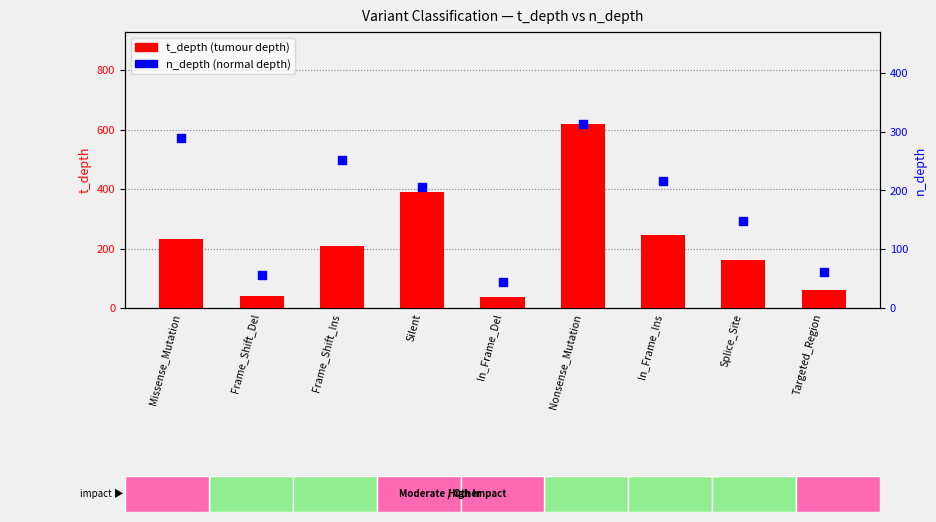

Which series reaches the maximum Y coordinate?

t_depth (tumour depth)